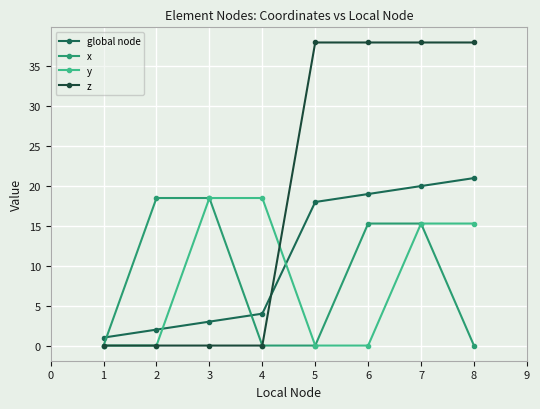

True or false: global node has more than 2 interior local peaks.

False